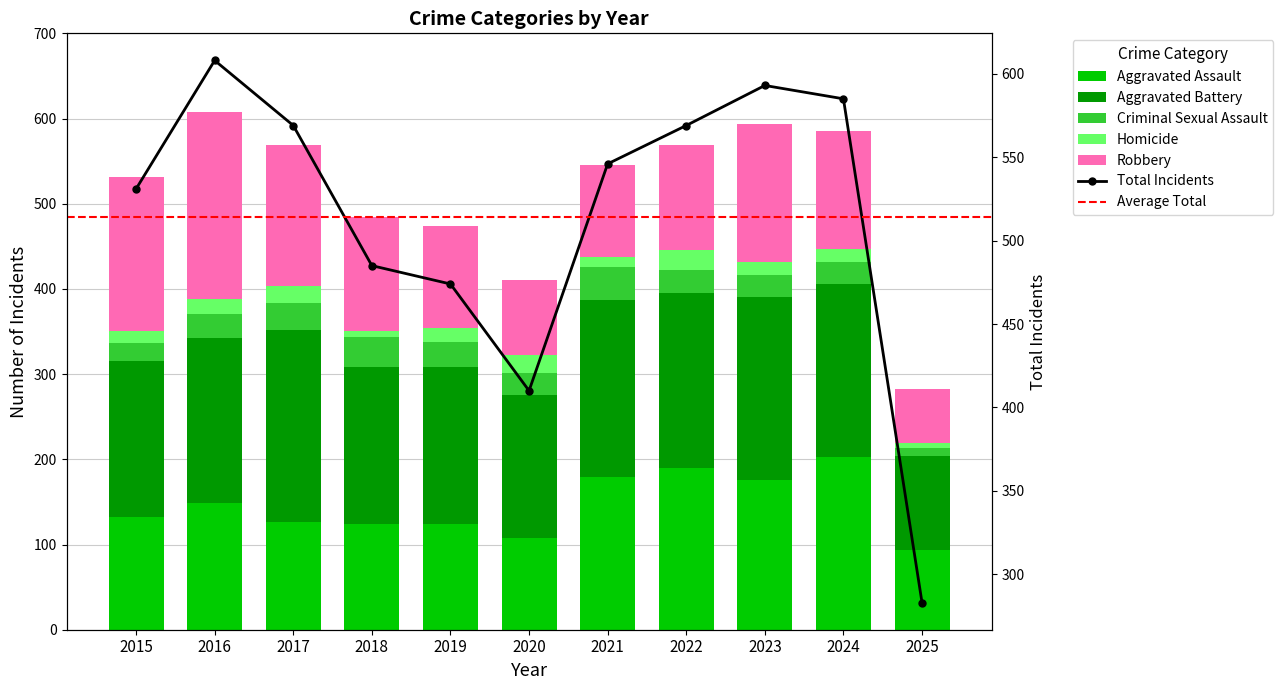

What is the spread (max minus min) of values at 2023?

198